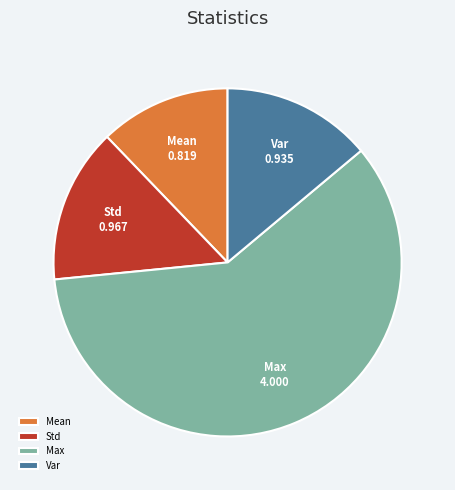

What is the largest slice in the pie chart?

Max